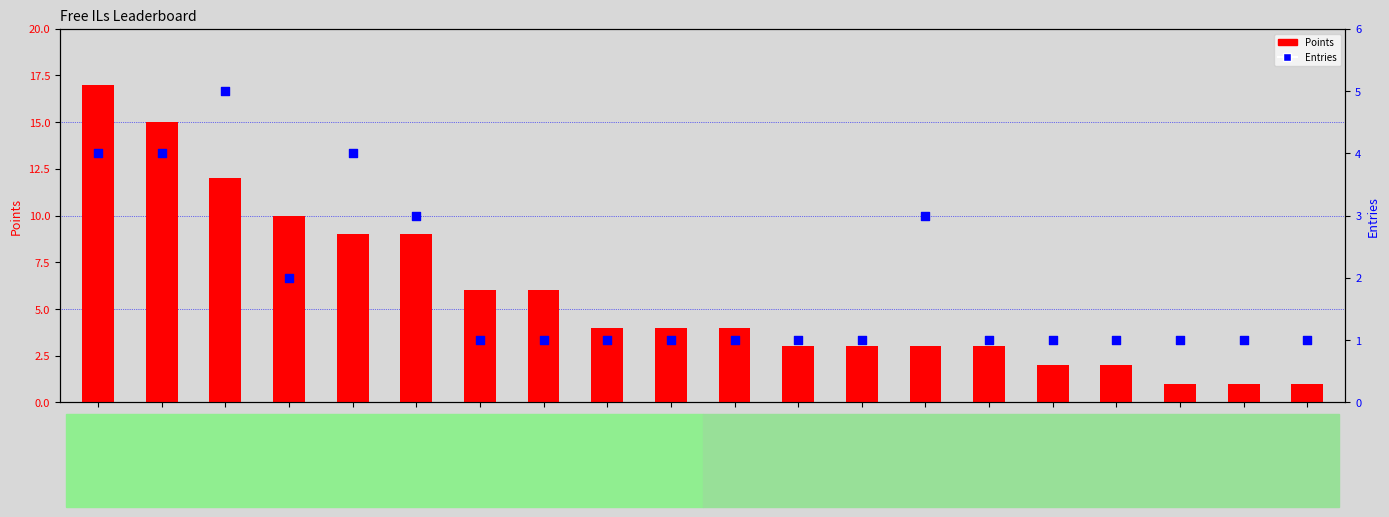

Which series reaches the minimum Y coordinate?

Points